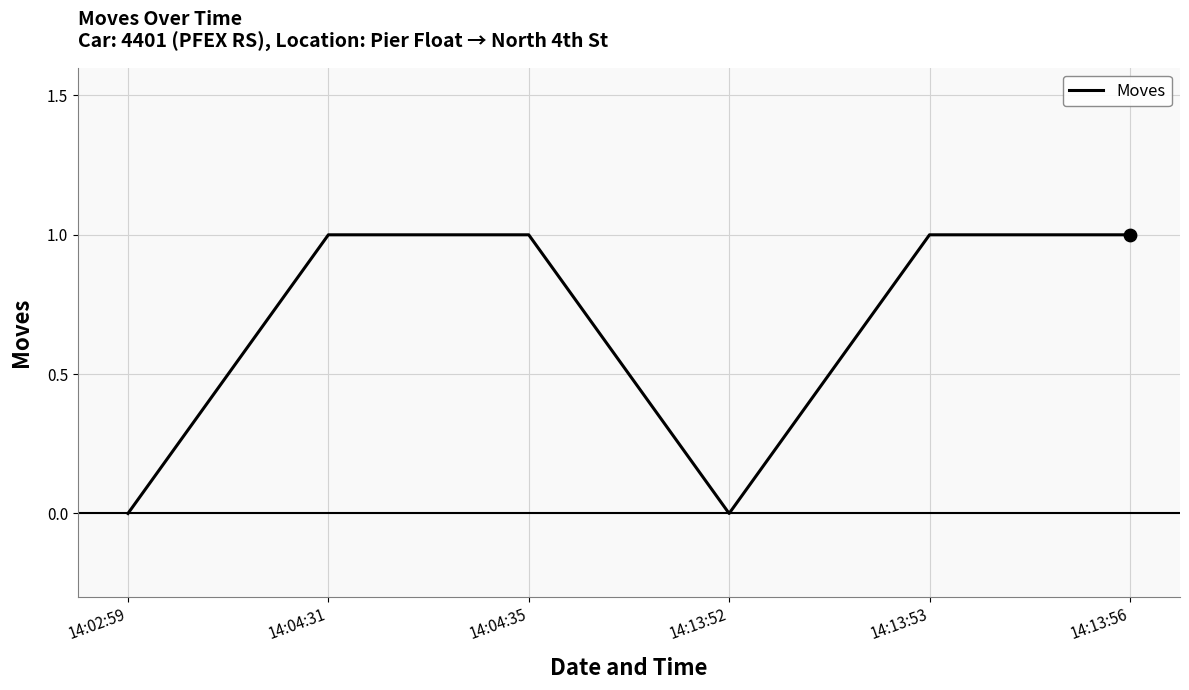

What is the change in value from 14:02:59 to 14:04:31?

+1